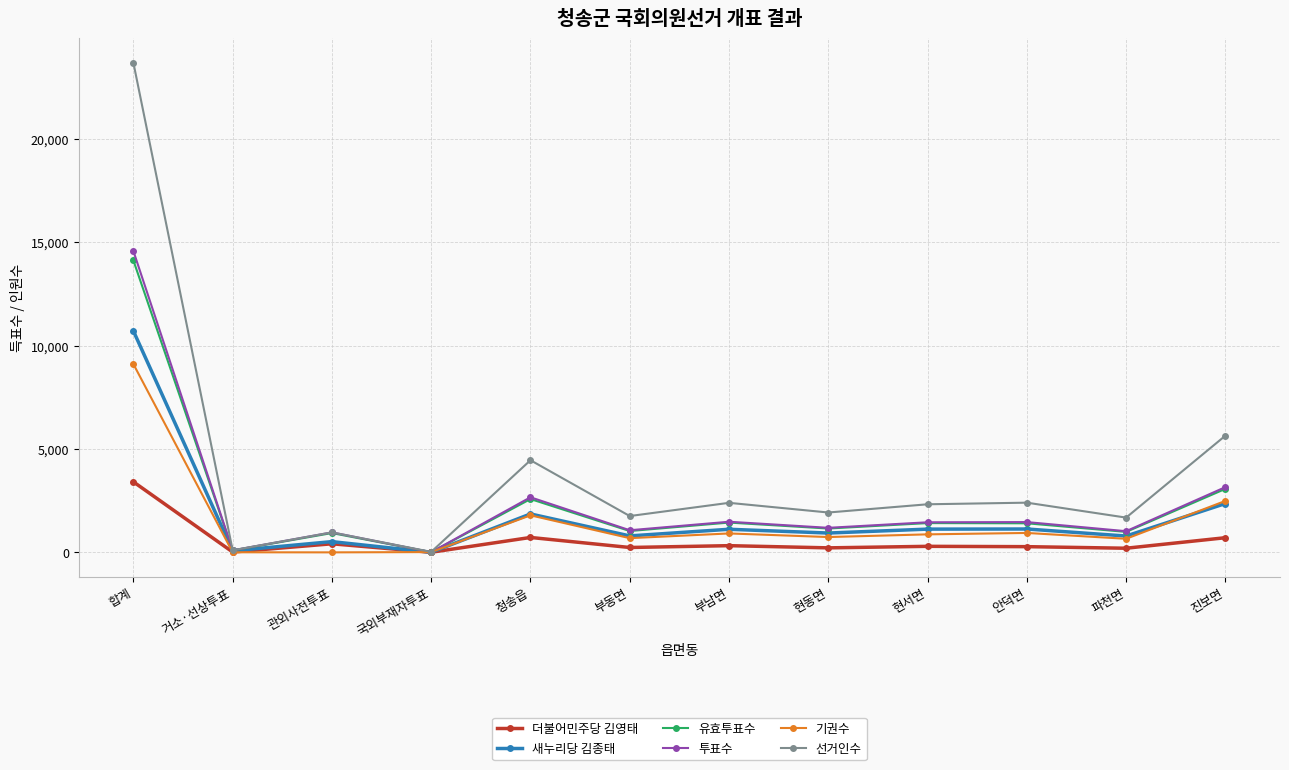

At which category is the sum across all series the highest?

합계